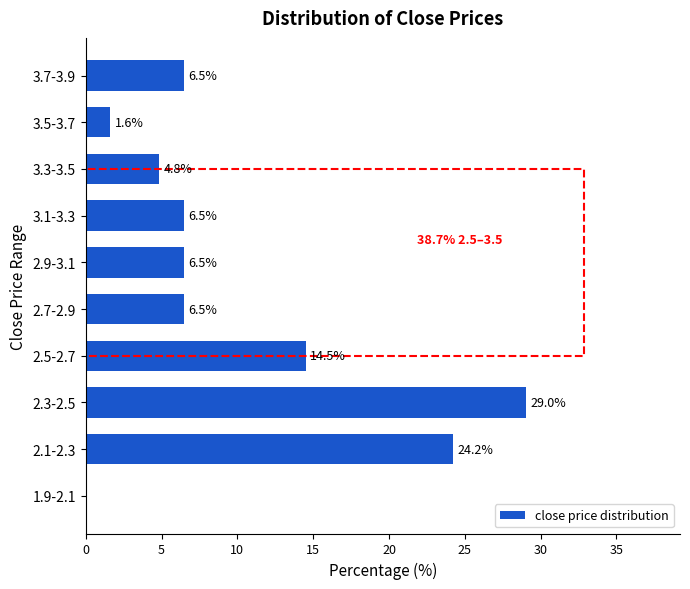

Reading bottom to top, what are all the values shown in this chart?

1.9-2.1=0.0	2.1-2.3=24.2	2.3-2.5=29.0	2.5-2.7=14.5	2.7-2.9=6.5	2.9-3.1=6.5	3.1-3.3=6.5	3.3-3.5=4.8	3.5-3.7=1.6	3.7-3.9=6.5